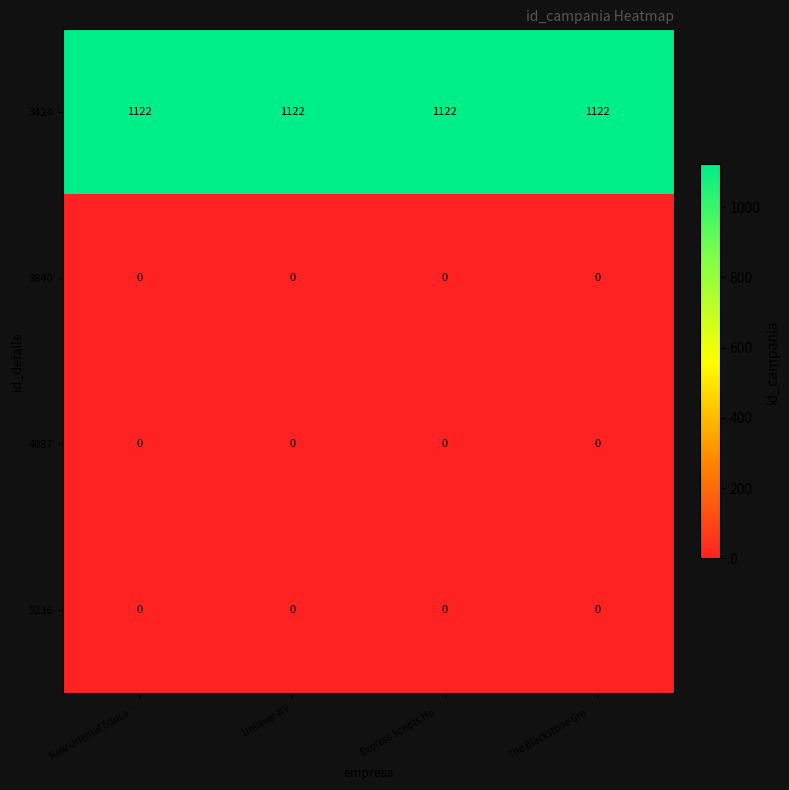

What is the minimum value for 3424?

1122